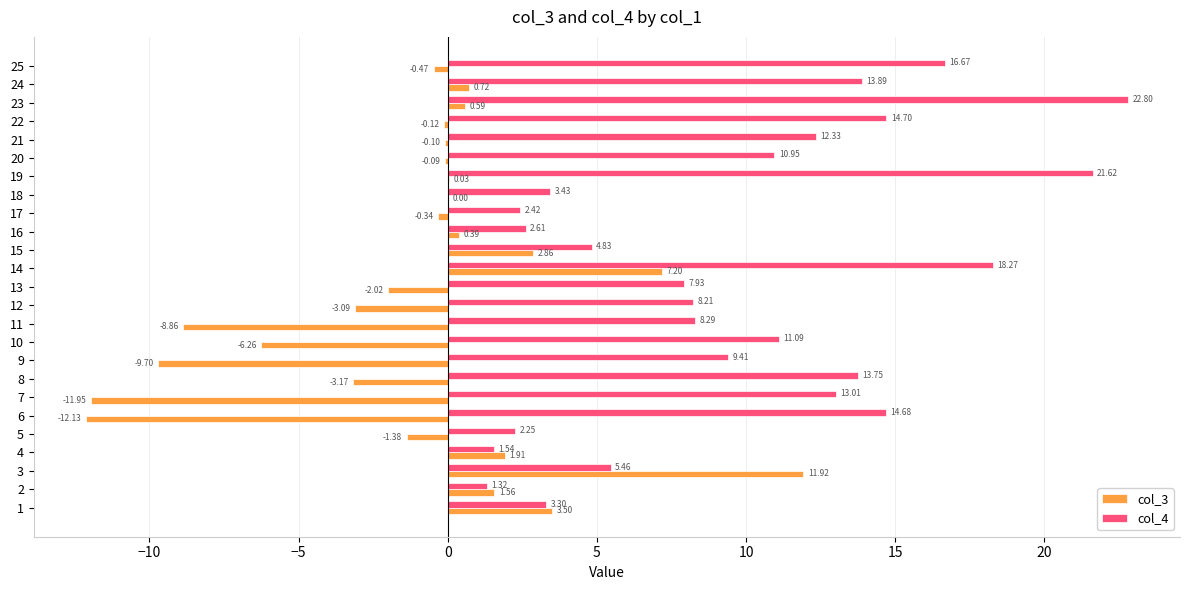

Which series changed the most between 22 and 23?

col_4